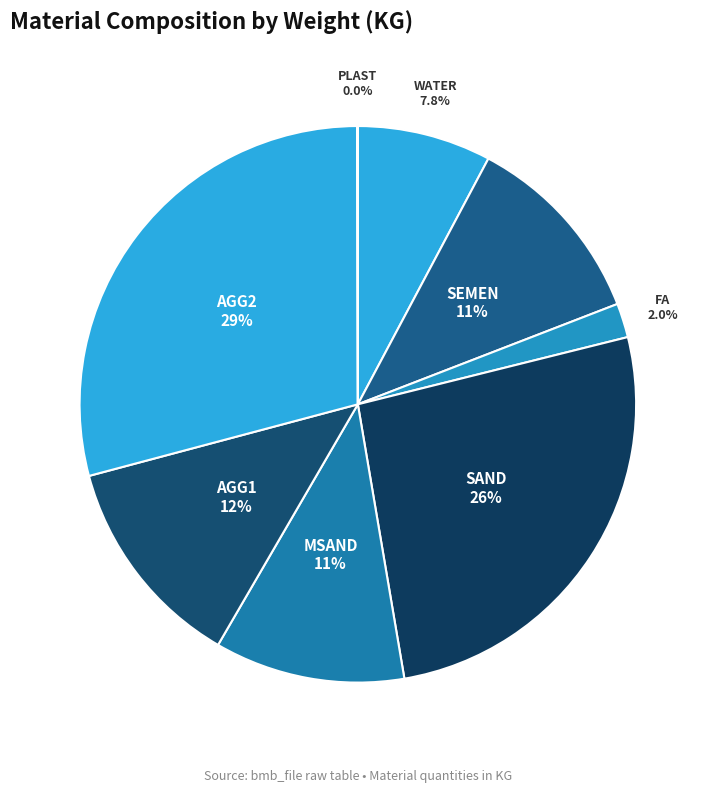

Which has a higher value, WATER or AGG1?

AGG1